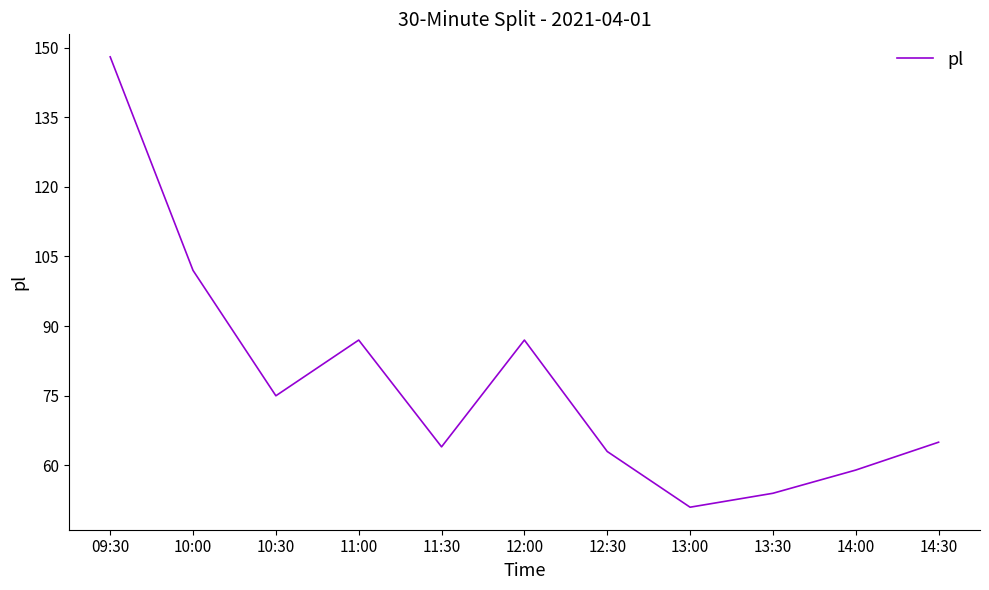

What is the change in value from 11:30 to 14:30?

+1